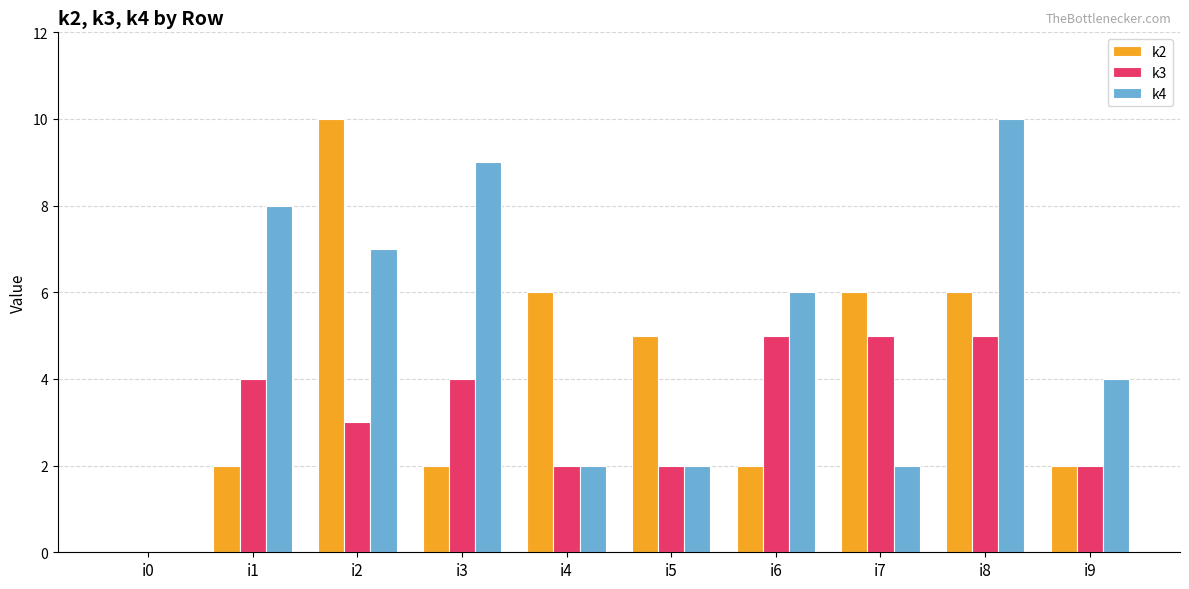

What is the spread (max minus min) of values at i7?

4